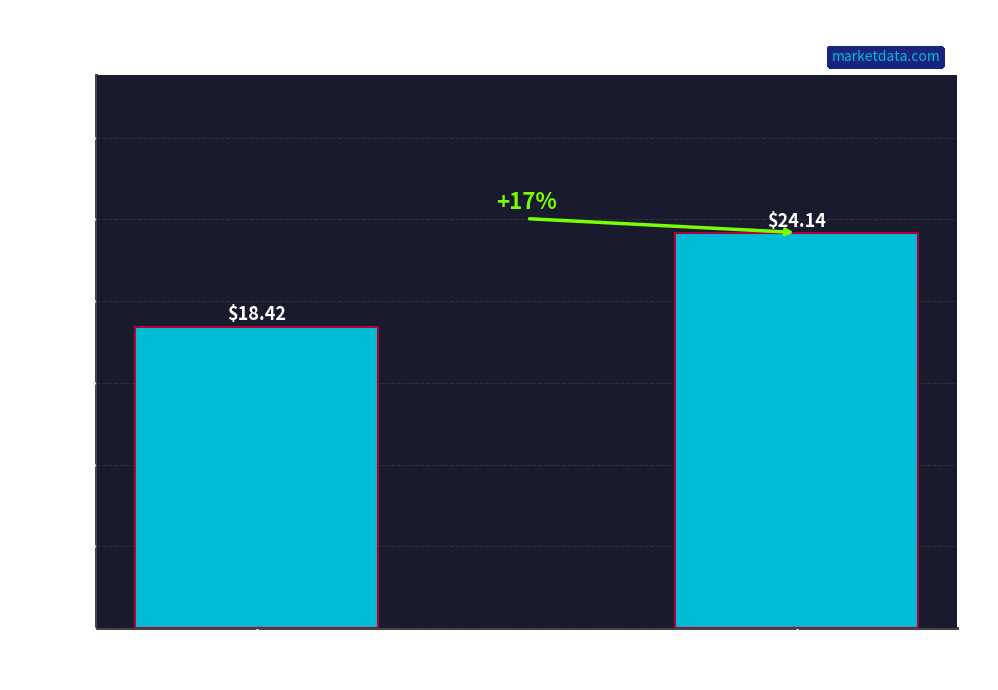

Which has a higher value, isPivot=1
(Pivot Day) or isPivot=0
(No Pivot)?

isPivot=1
(Pivot Day)